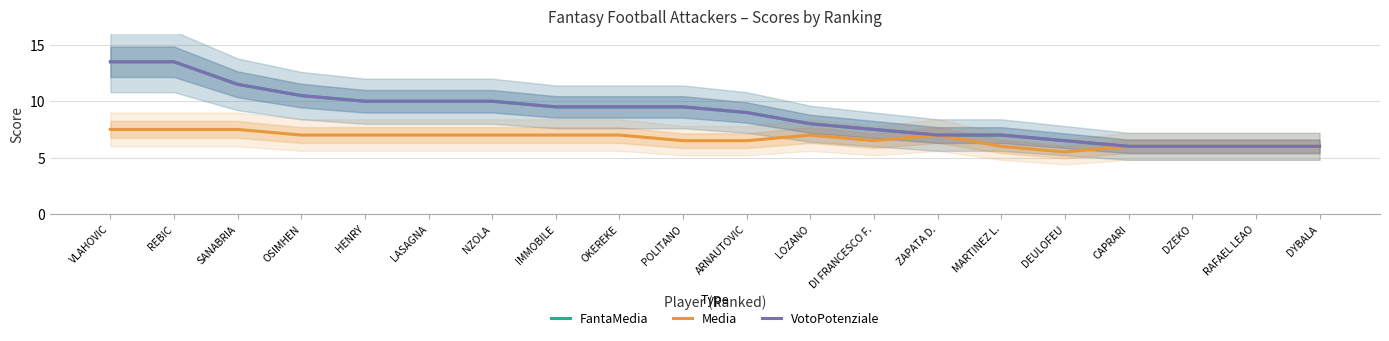

What position from the left is REBIC?

2